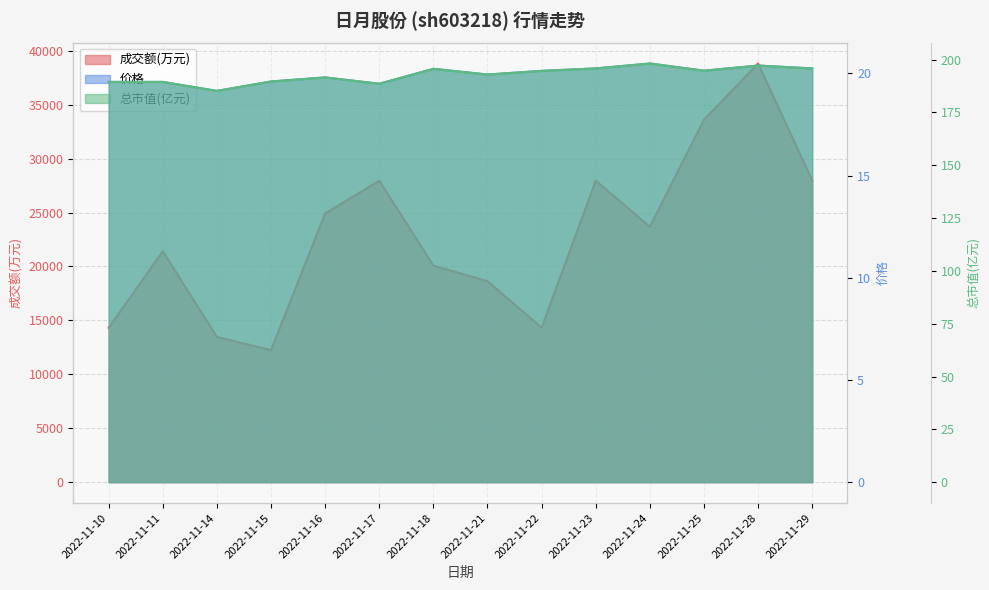

The 成交额(万元) series shows 51745.7 at 2022-11-25. True or false?

False